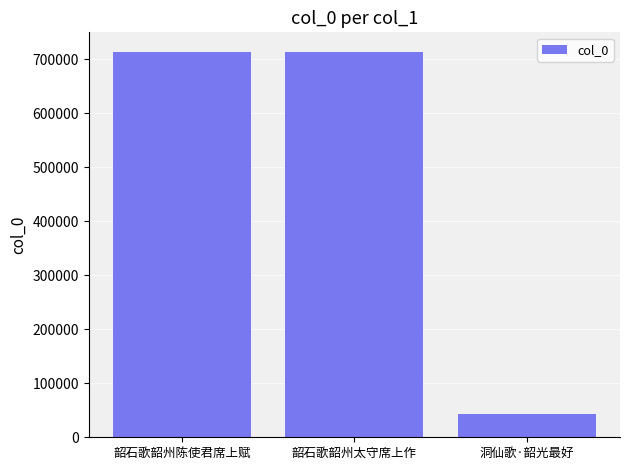

Are the bars grouped side by side (vs. stacked)?

No